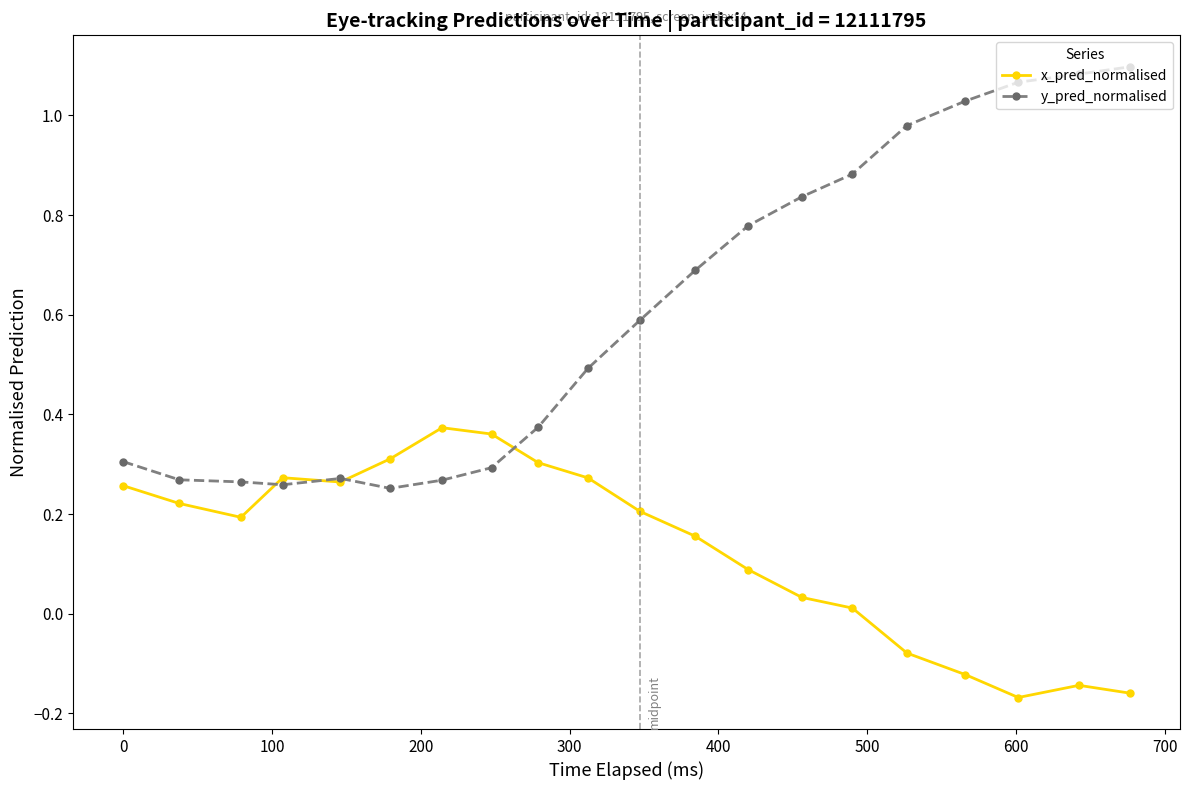

List the series in order of their overall mean, highest first.

y_pred_normalised, x_pred_normalised